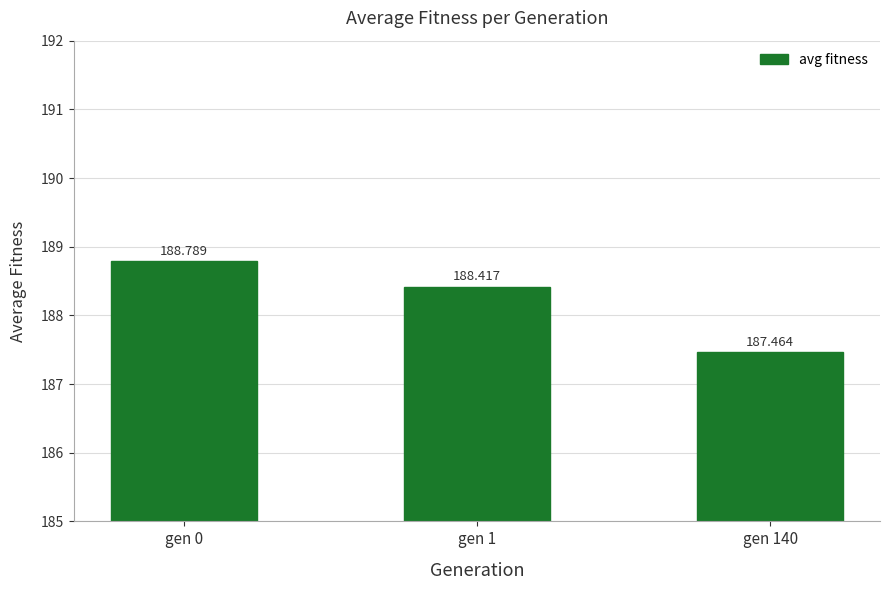

Reading right to left, list all the values displayed in this chart.

187.5	188.4	188.8